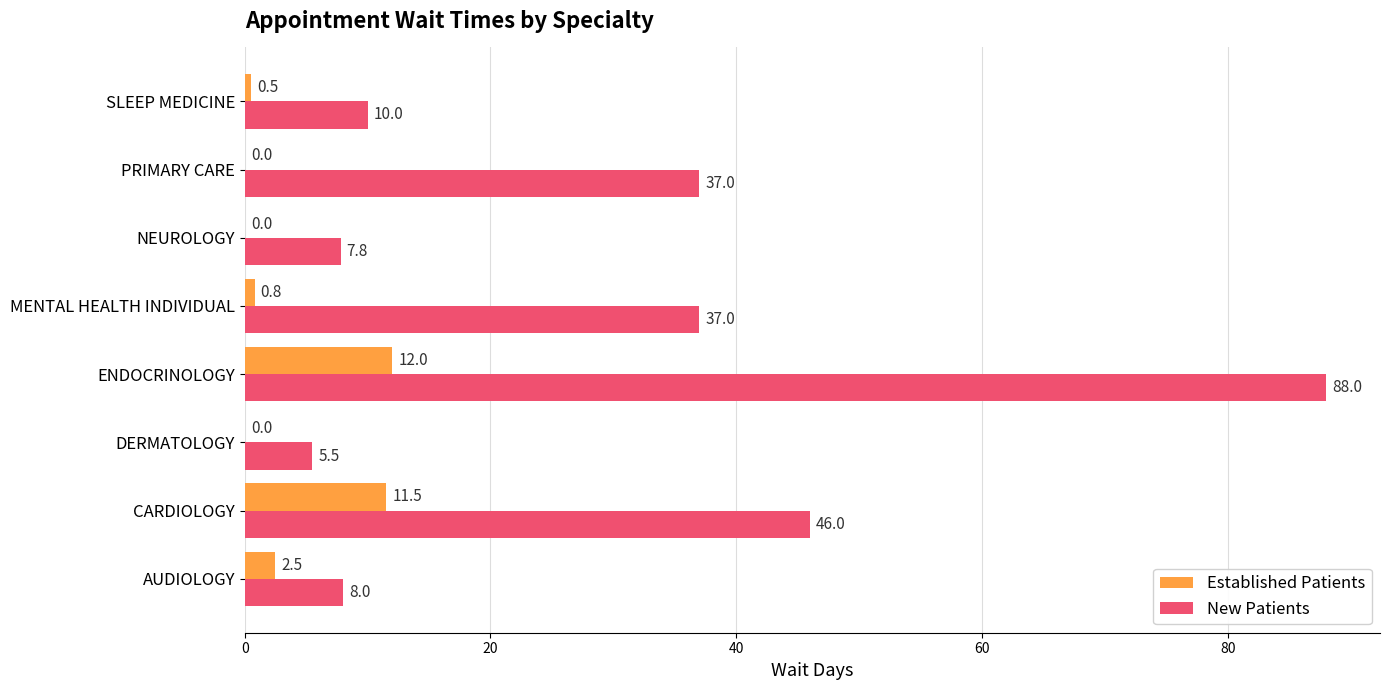

Which category has the highest value in the New Patients series?

ENDOCRINOLOGY